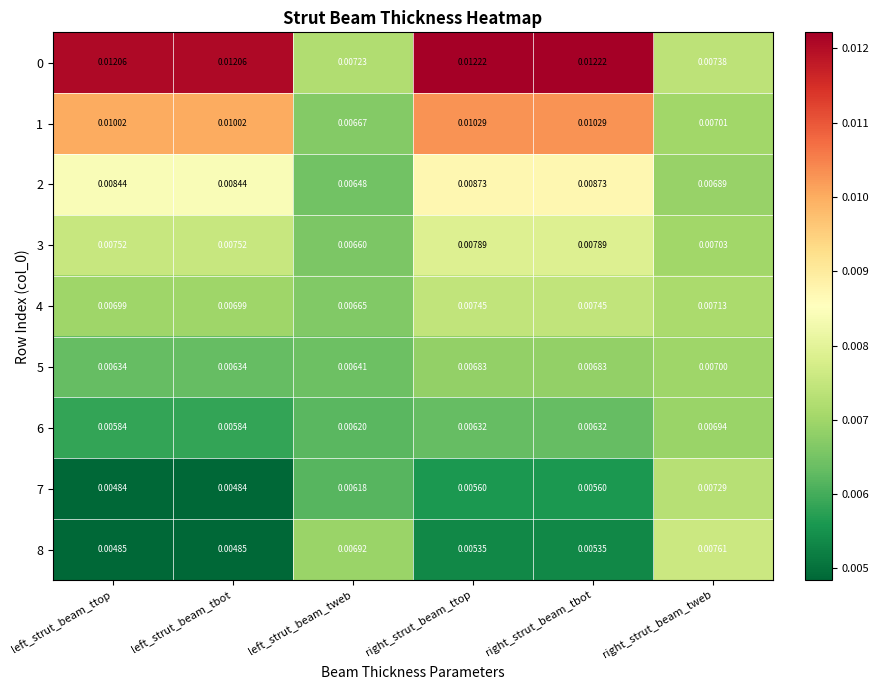

Count the number of data series in this chart.

9